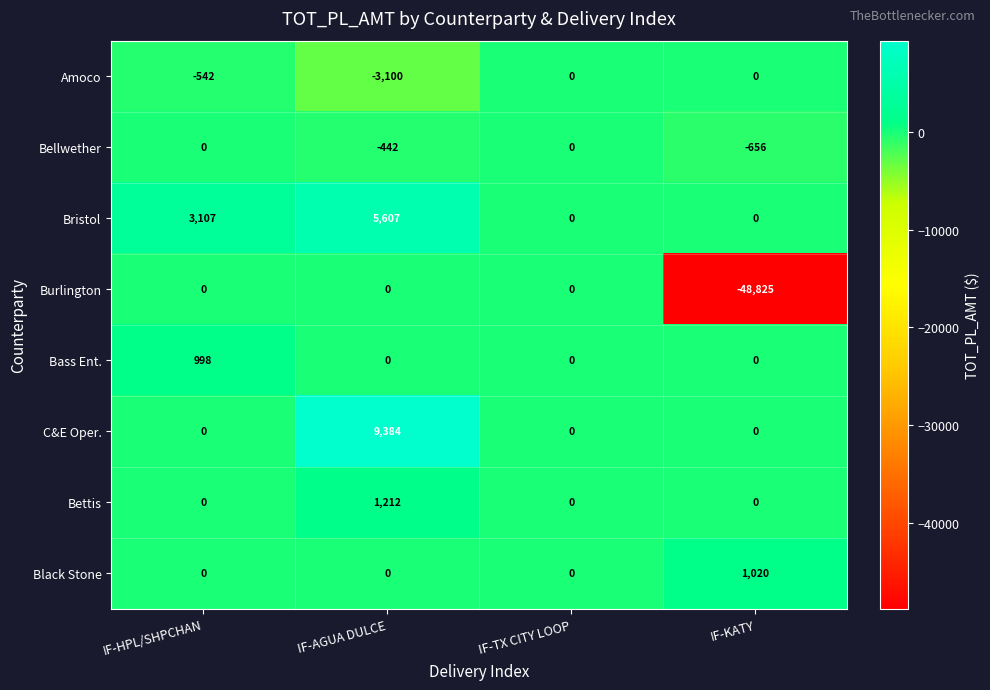

Which series changed the most between IF-HPL/SHPCHAN and IF-KATY?

Burlington